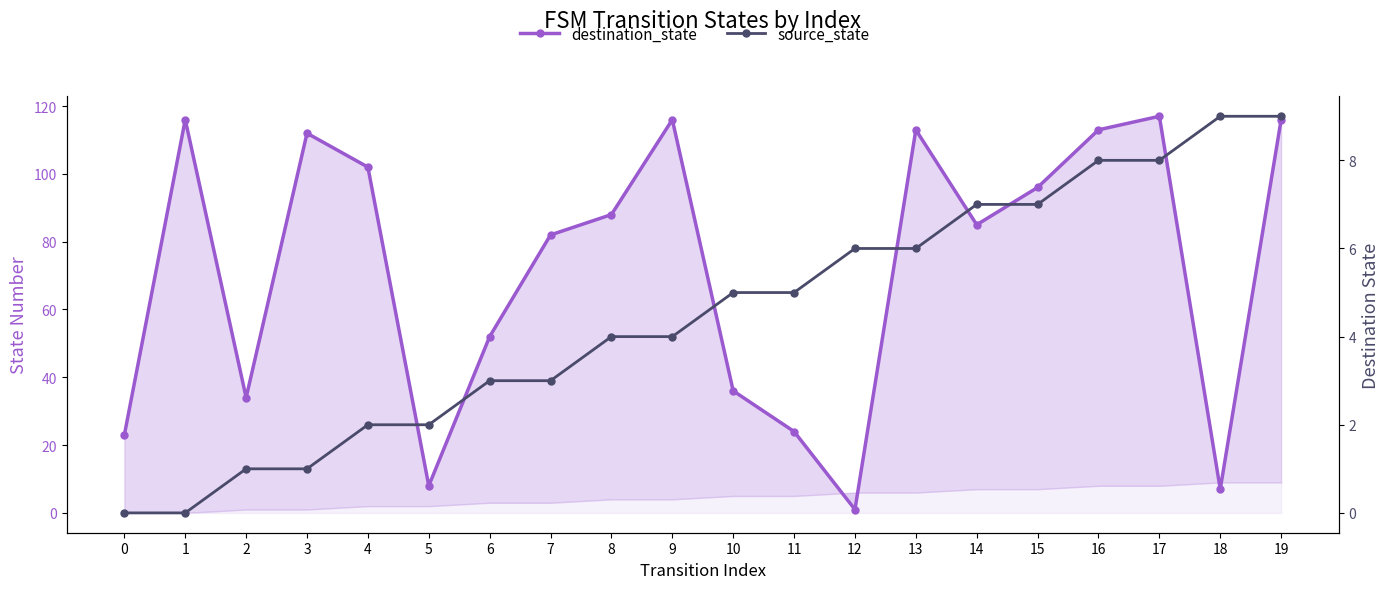

Does the chart have visible grid lines?

No